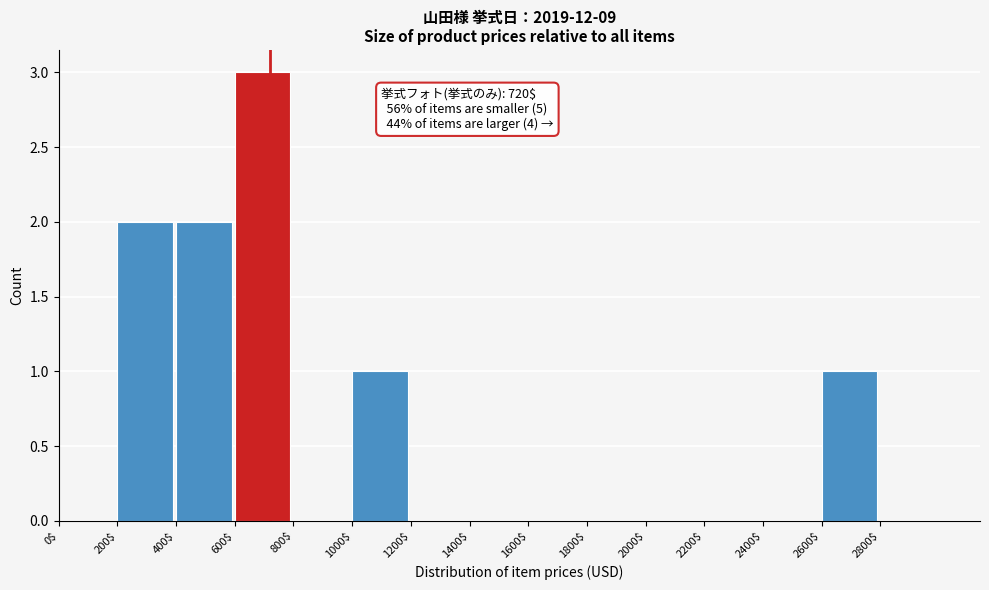

Over which range of the x-axis is the bar tallest?

600 to 800